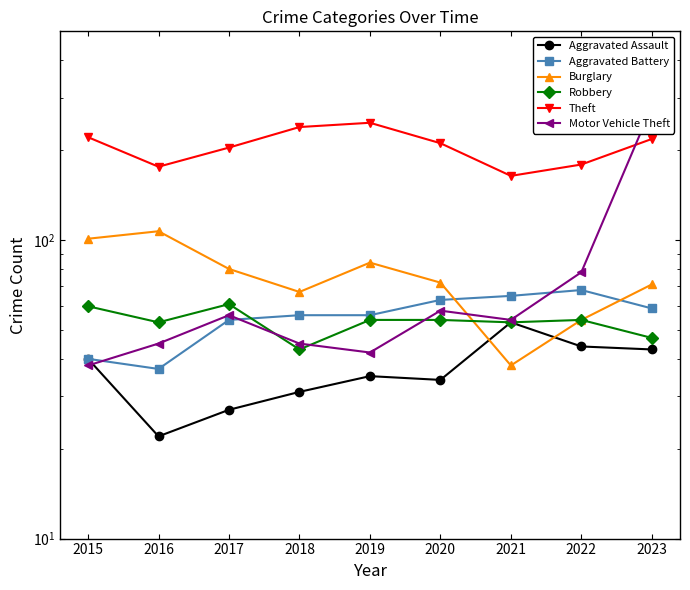

In Burglary, how many points are lower than both neighbors (excluding endpoints)?

2